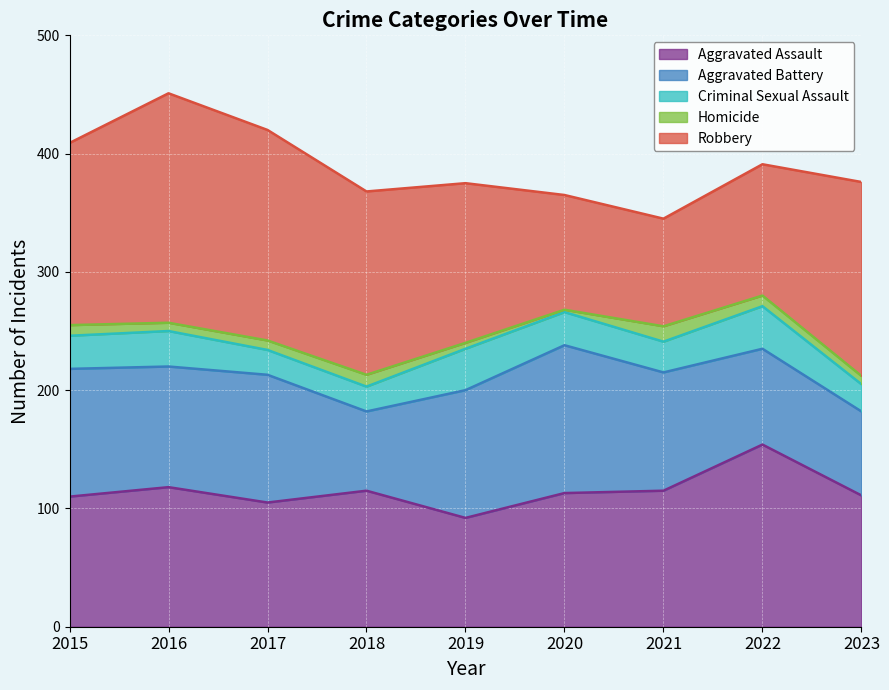

Rank the series by their maximum value, from lowest to highest.

Homicide, Criminal Sexual Assault, Aggravated Battery, Aggravated Assault, Robbery